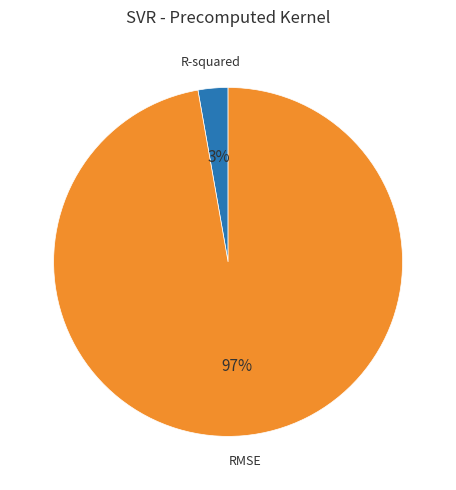

Combined, do RMSE and R-squared account for over 50%?

Yes